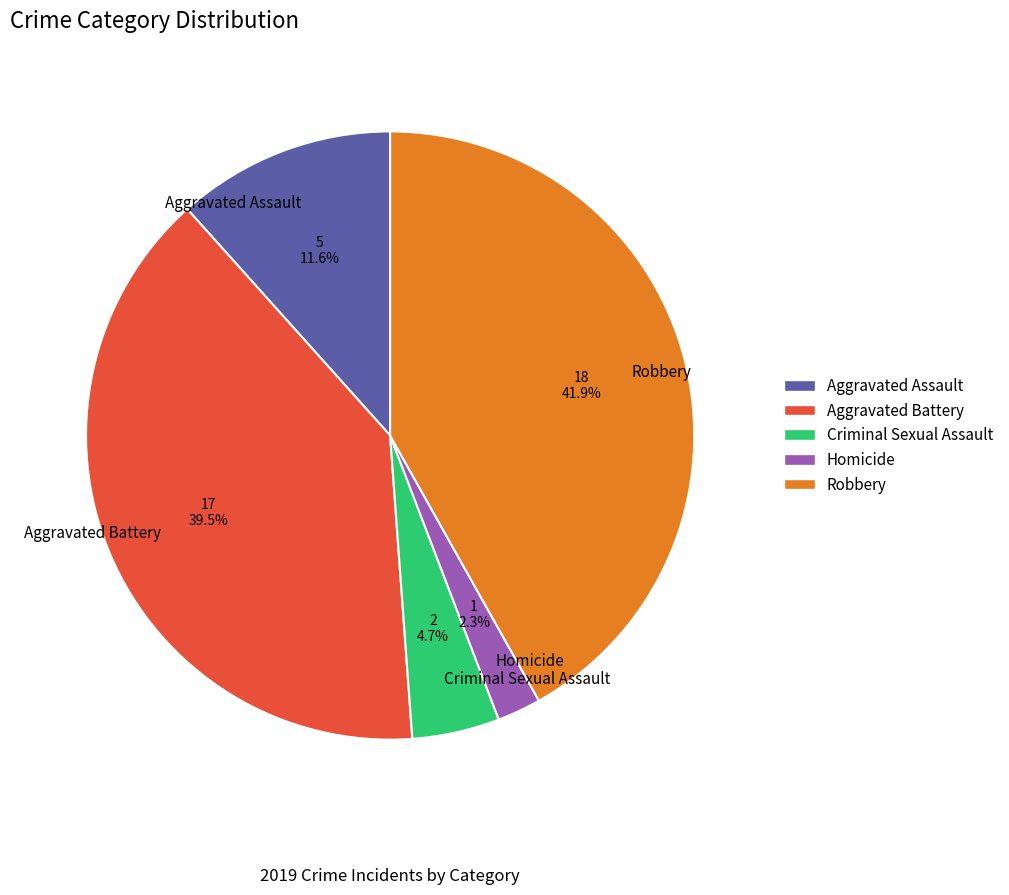

How many segments does this pie chart have?

5